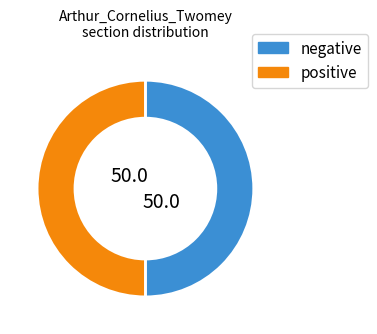

Is the sum of positive and negative greater than half?

Yes